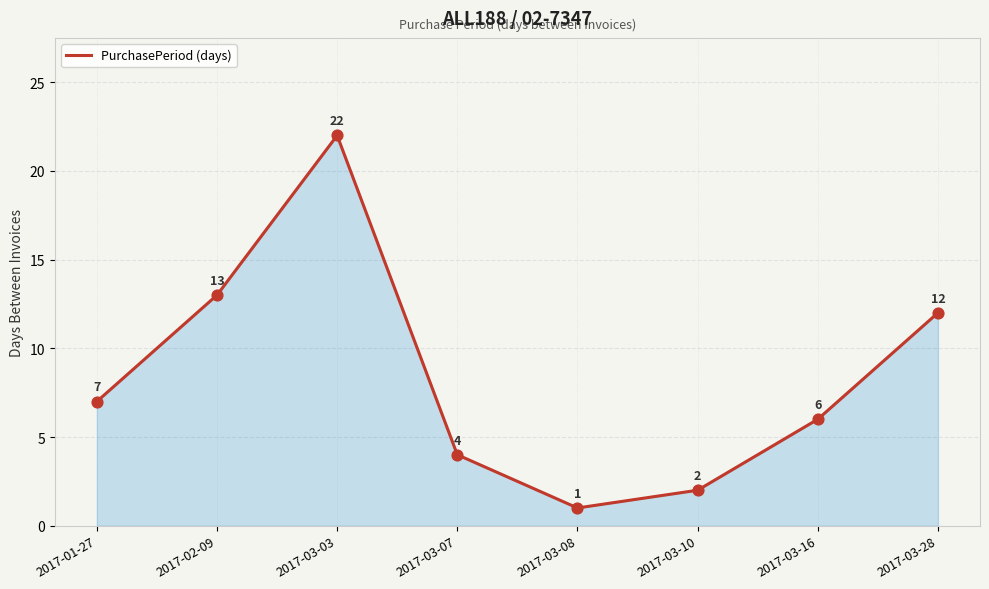

Between 2017-03-10 and 2017-03-03, which is larger?

2017-03-03